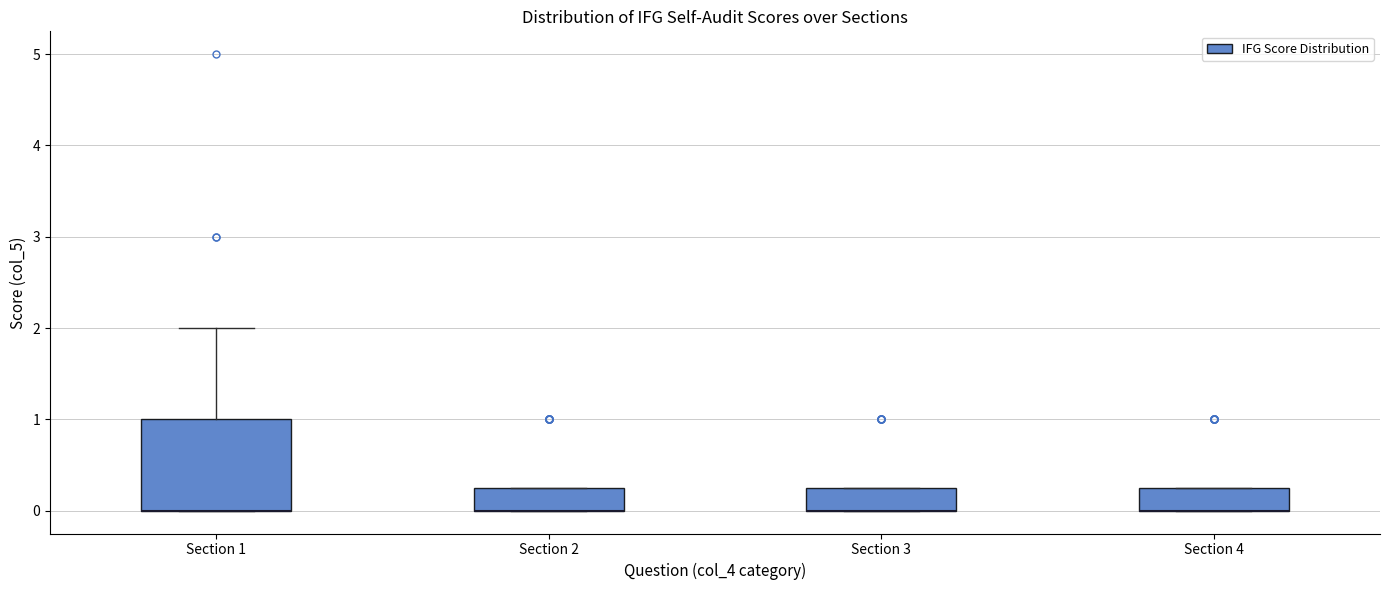

Reading left to right, transcribe this box plot: for each box, give where its median line is, the range the box spans, and where its two whiskers end, as read against the y-axis. The values are not printed on the chart, so give them approximately, as read against the axis.

Section 1: median 0.0 (drawn on the box's lower edge), box 0.0 to 1.0, whiskers 0.0 to 2.0
Section 2: median 0.0 (drawn on the box's lower edge), box 0.0 to 0.3, whiskers 0.0 to 0.3
Section 3: median 0.0 (drawn on the box's lower edge), box 0.0 to 0.3, whiskers 0.0 to 0.3
Section 4: median 0.0 (drawn on the box's lower edge), box 0.0 to 0.3, whiskers 0.0 to 0.3